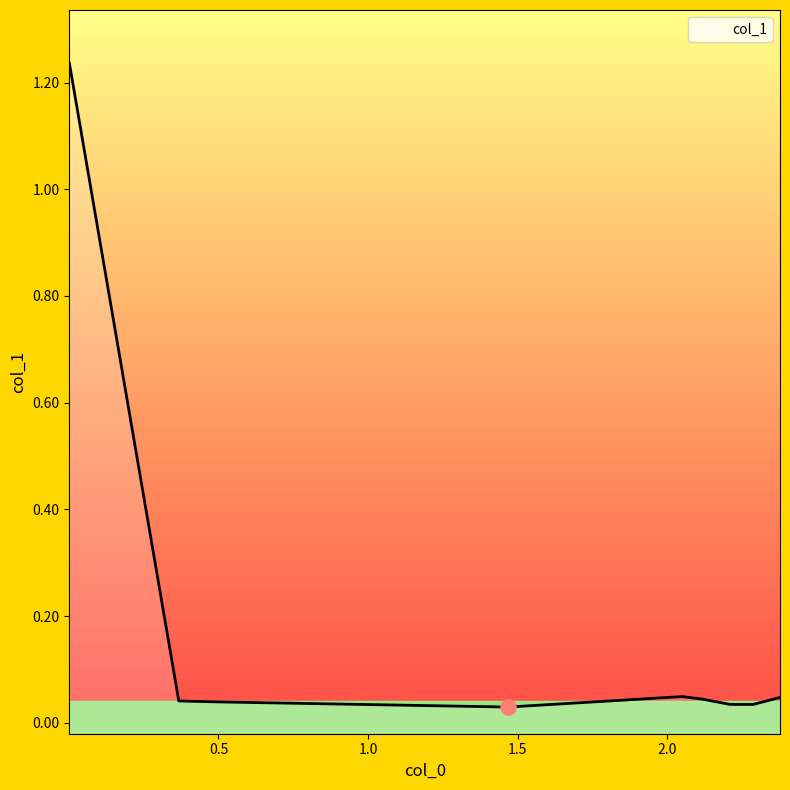

Between 2.377142857 and 0.001632653, which is larger?

0.001632653